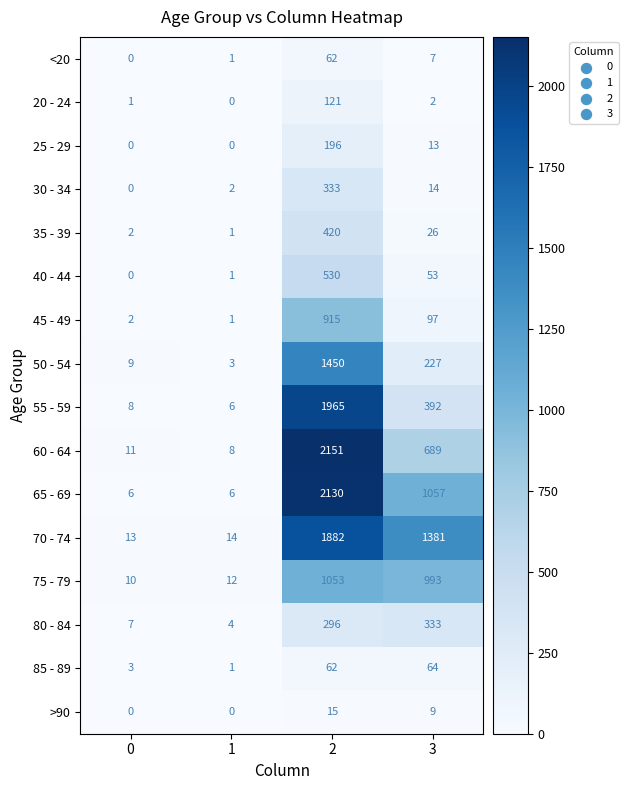

How many series are shown in this chart?

16